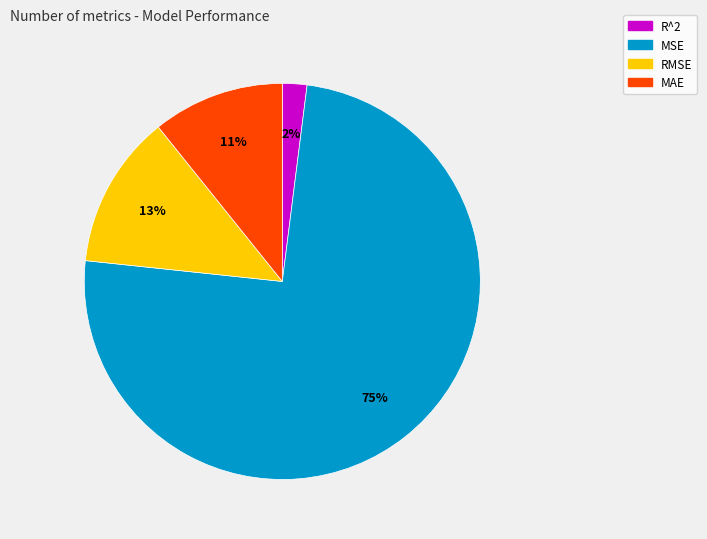

To the nearest percent, what percentage of the pie is RMSE?

13%